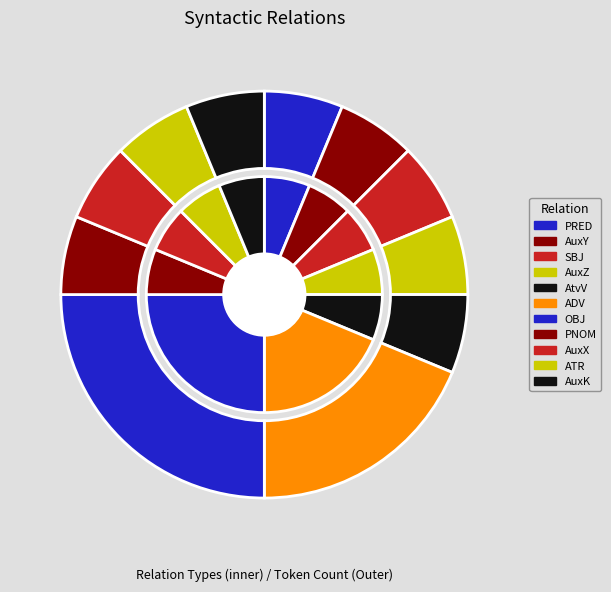

Does any single category account for the majority?

No